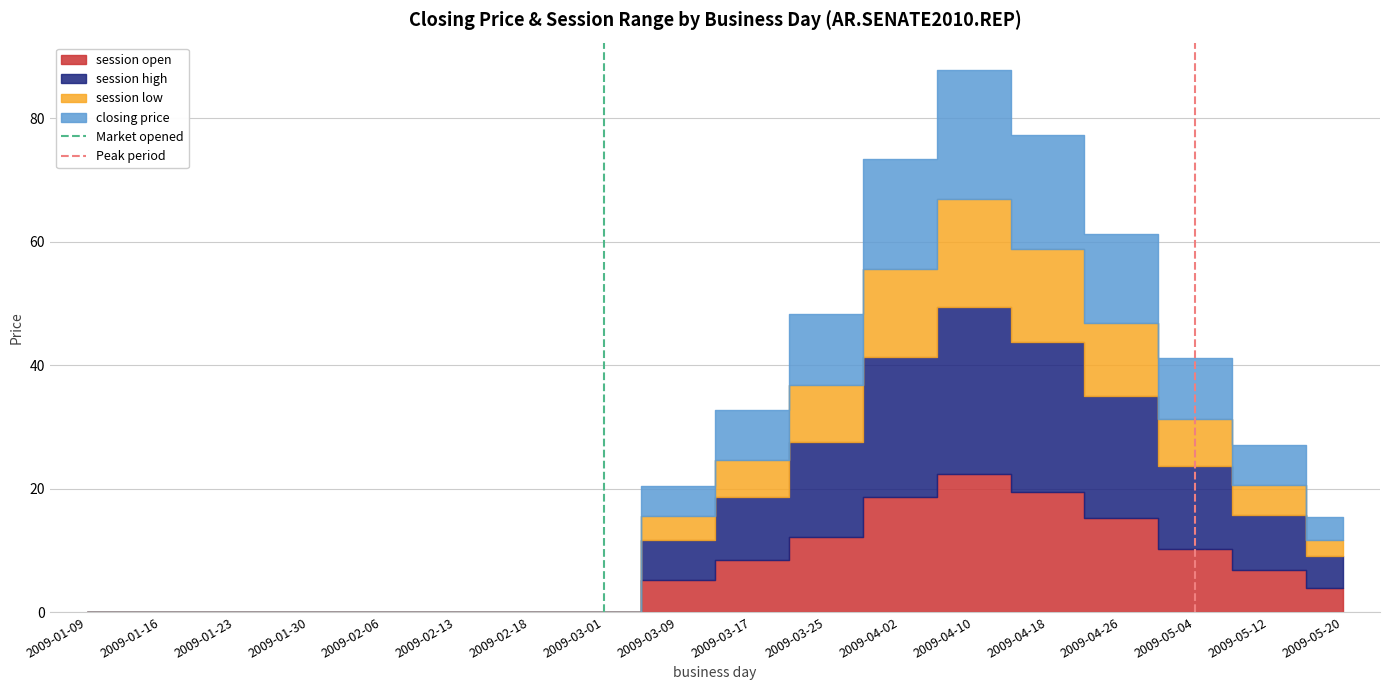

Between 2009-01-09 and 2009-01-16, which is larger?

2009-01-16